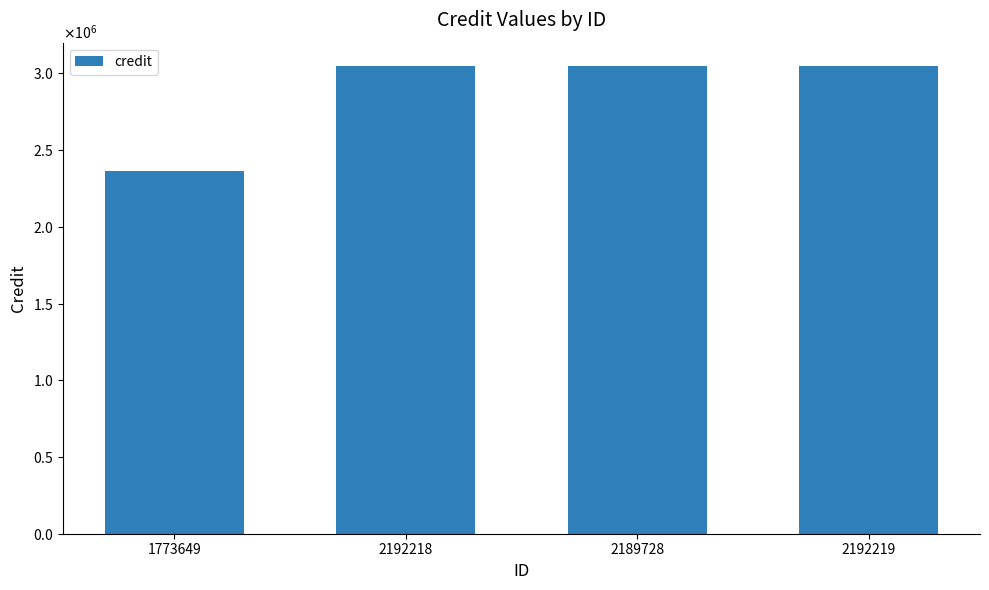

What is the smallest value displayed?

2363889